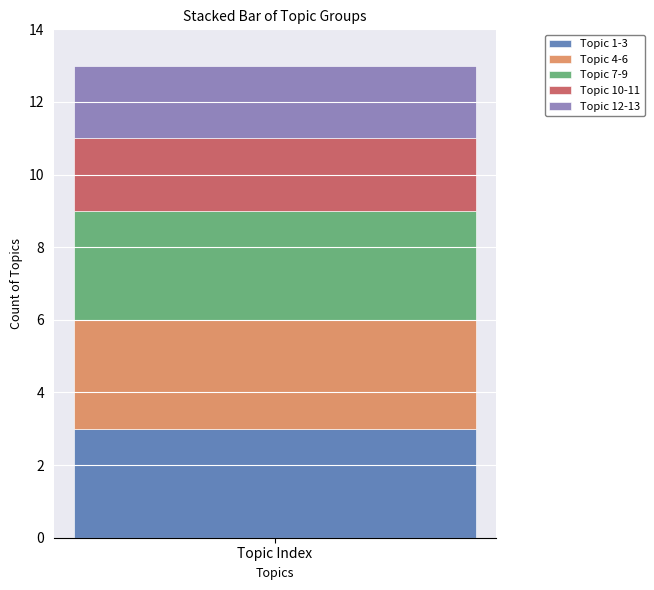

Is it true that Topic 1-3 equals 3 at Topic Index?

True